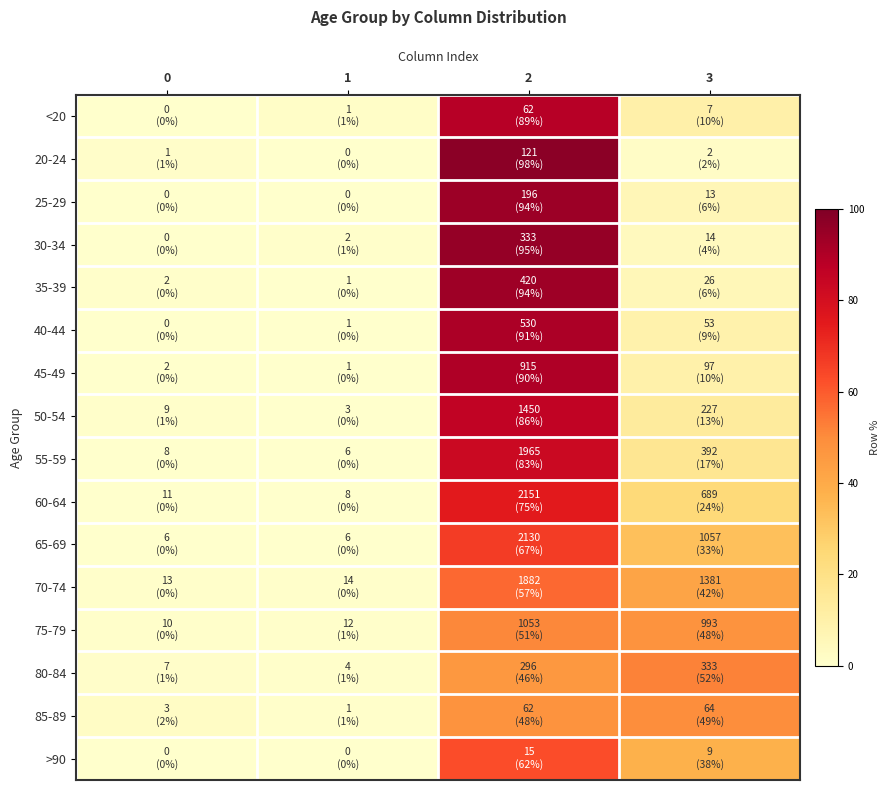

Which label corresponds to the largest value in the chart?

2